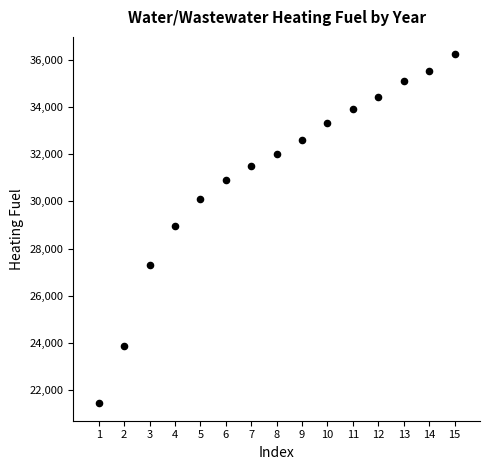

What is the range of Y values (max minus min)?

14798.4